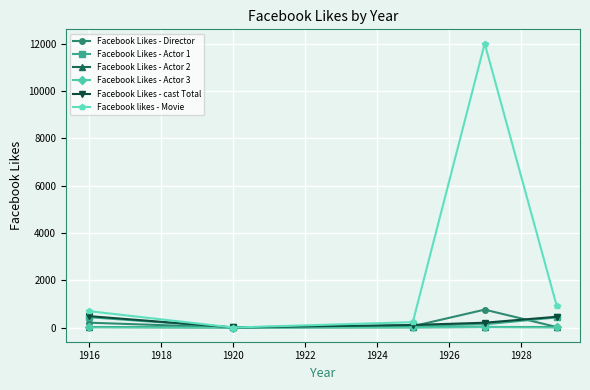

What is the maximum value shown in the chart?

12000